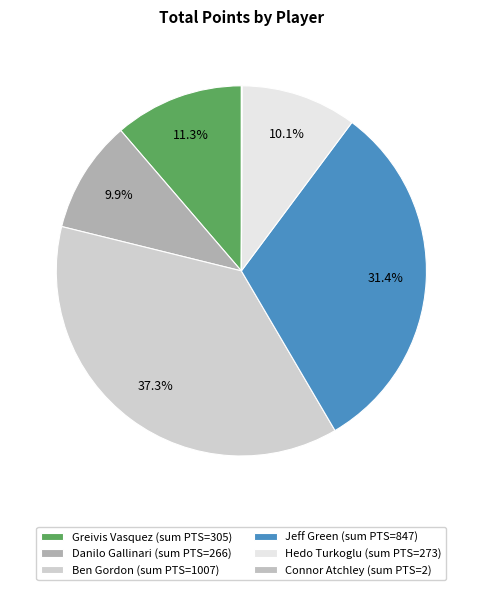

Is it true that Danilo Gallinari is 10% of the pie?

True